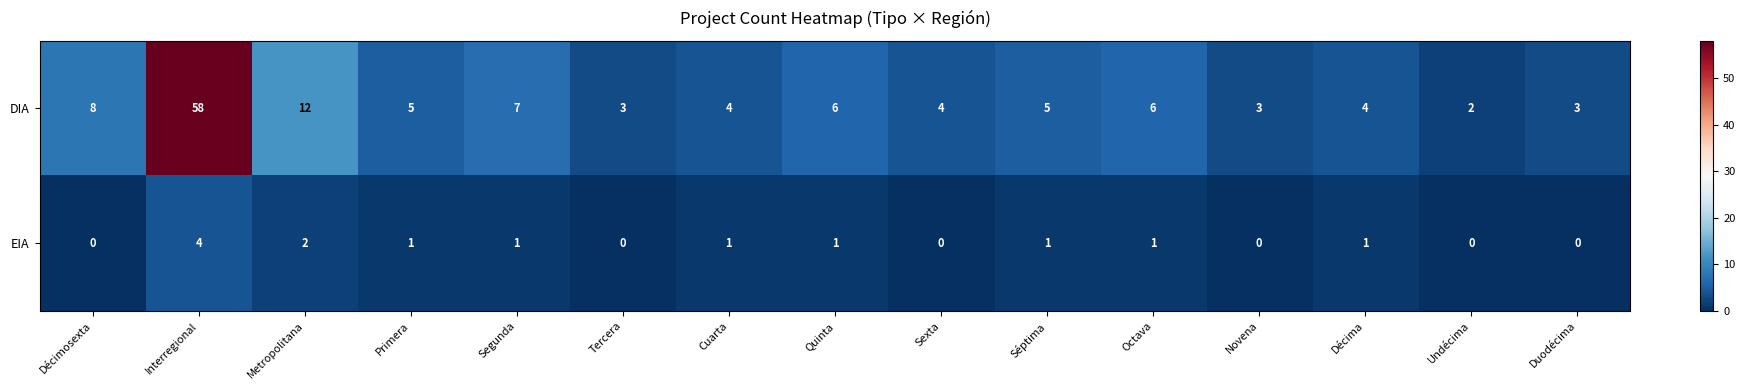

Which series has the largest total across all categories?

DIA